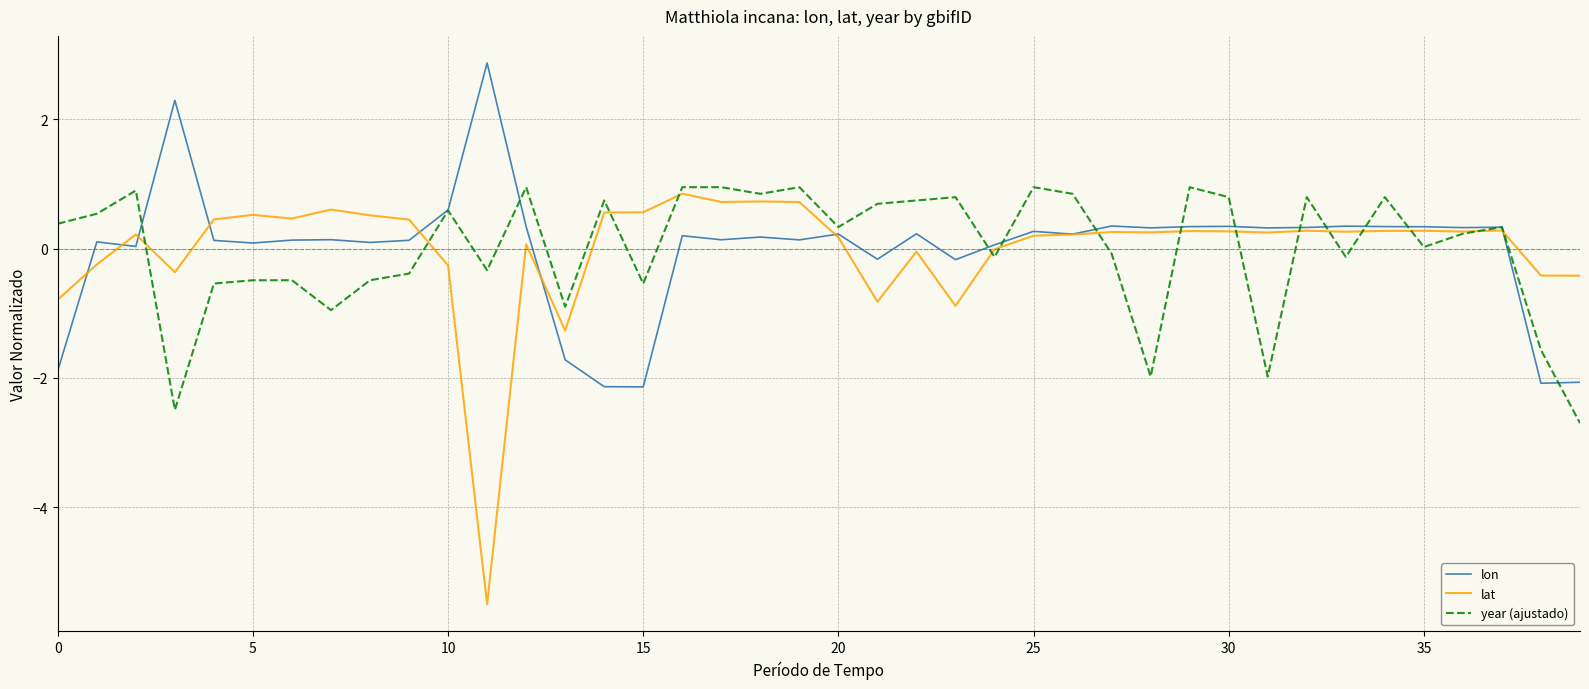

Which series has the largest range (max minus min)?

lat